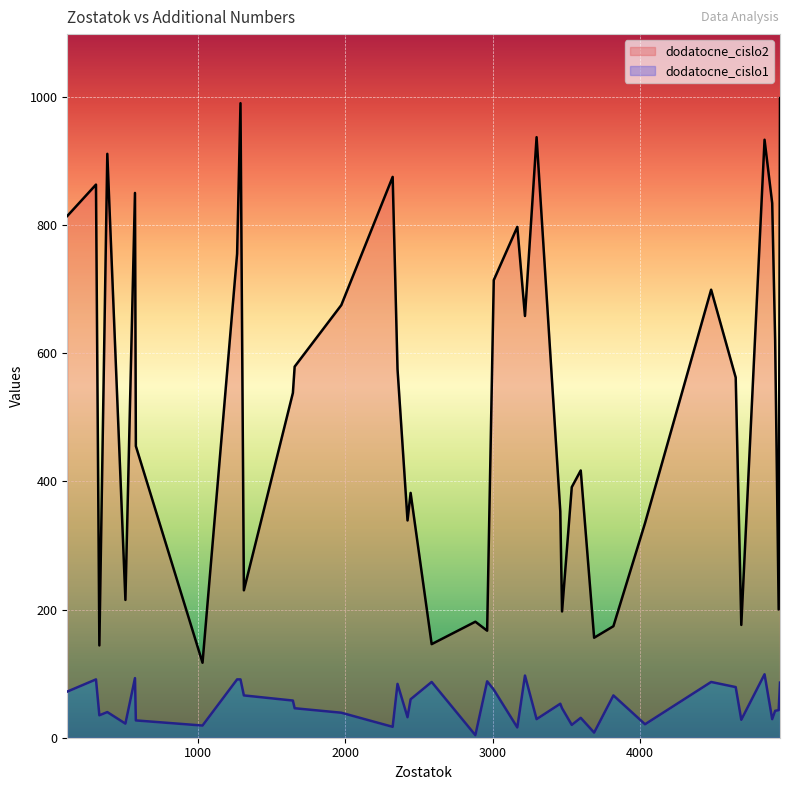

What is the sum of all dodatocne_cislo1 values?

2117